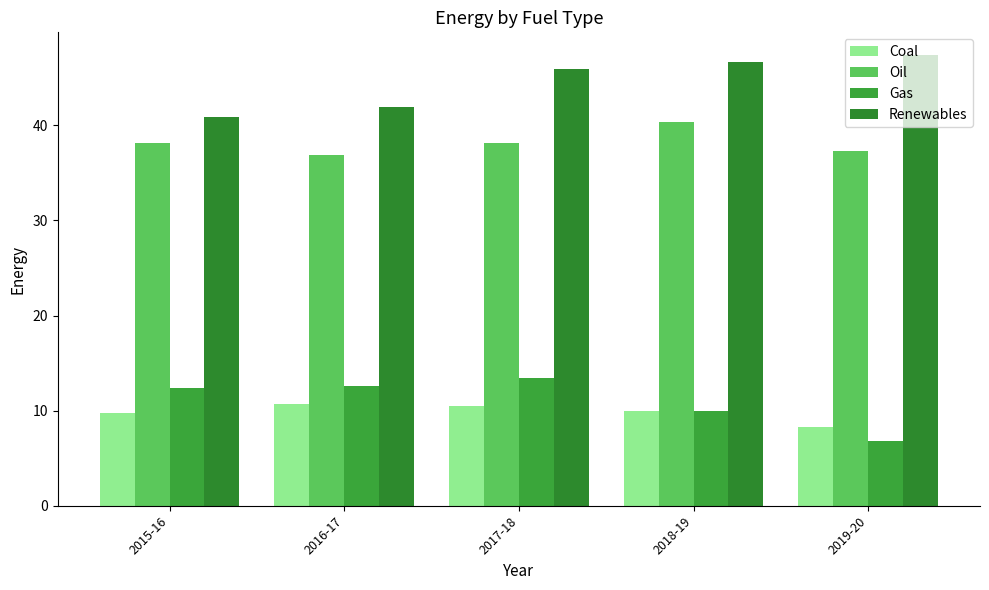

What is the value of the Coal bar at the 3rd from the left?

10.5